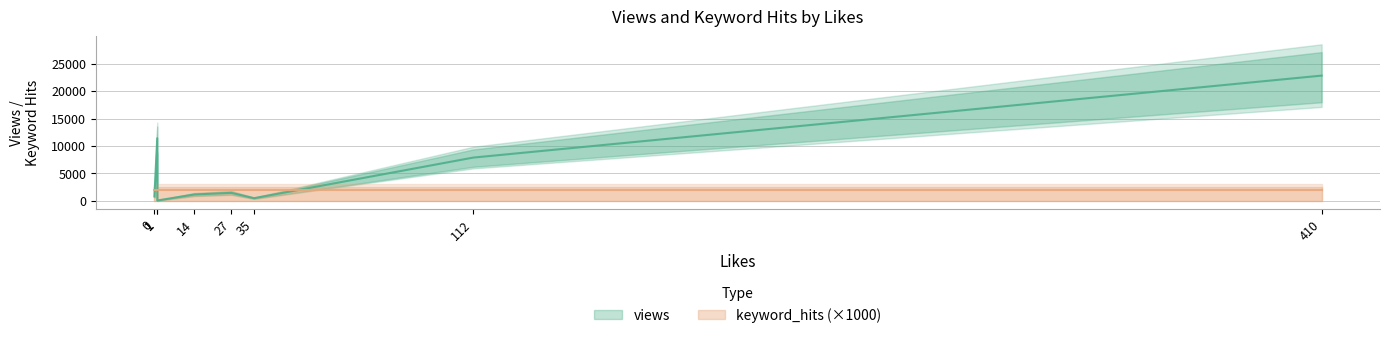

Rank the series by their average value, from lowest to highest.

keyword_hits, views